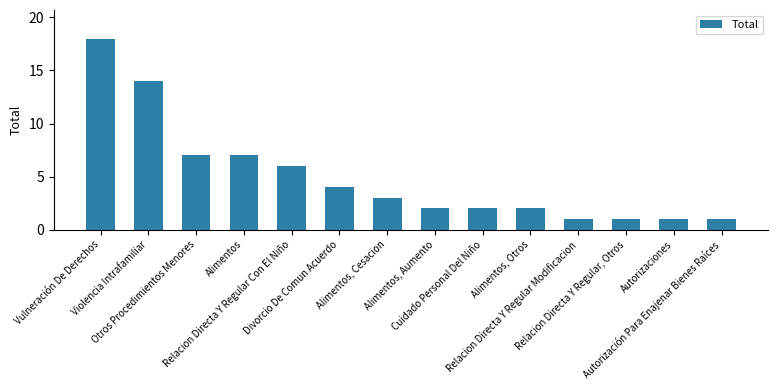

What is the greatest value displayed?

18